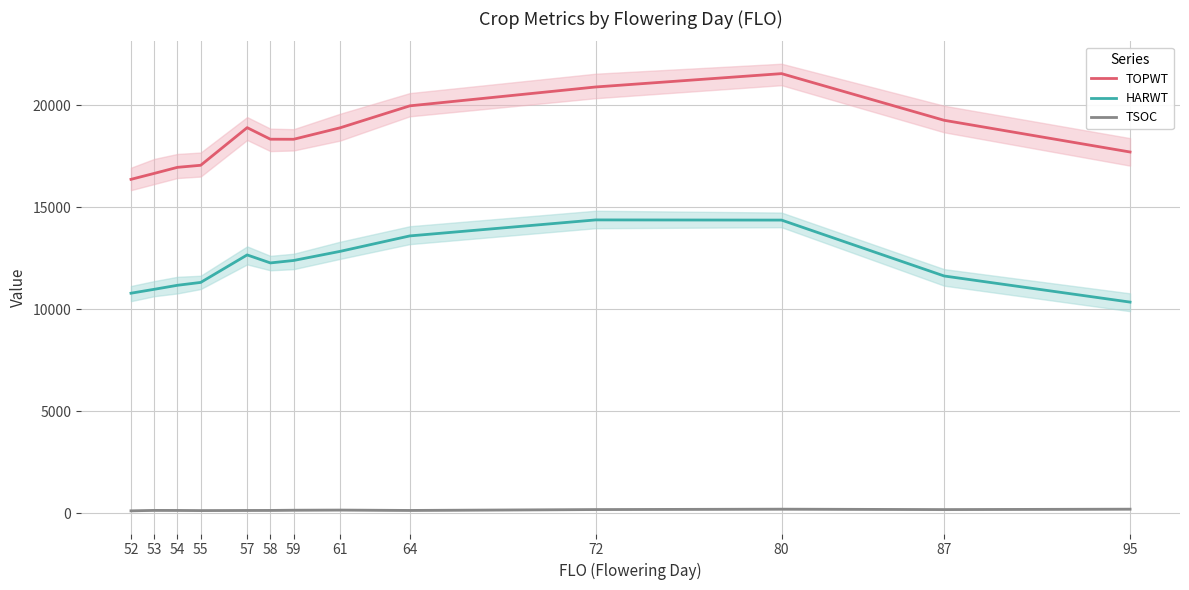

How many interior local valleys does the HARWT series have?

1